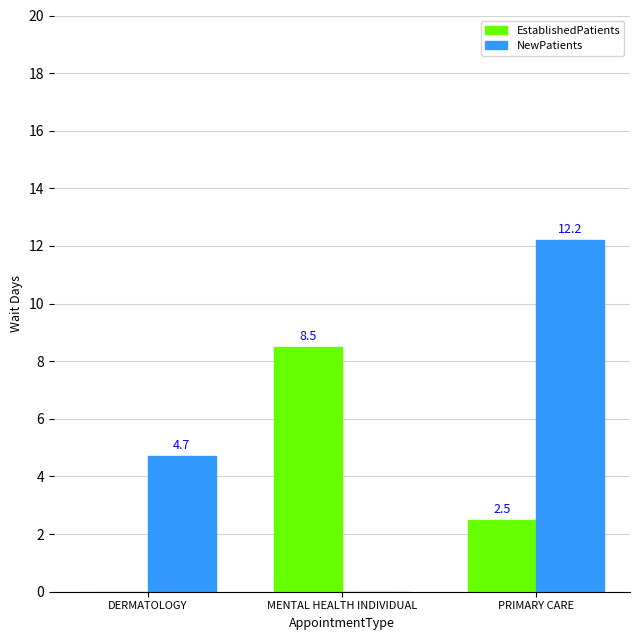

What is the total value across all series at MENTAL HEALTH INDIVIDUAL?

8.5